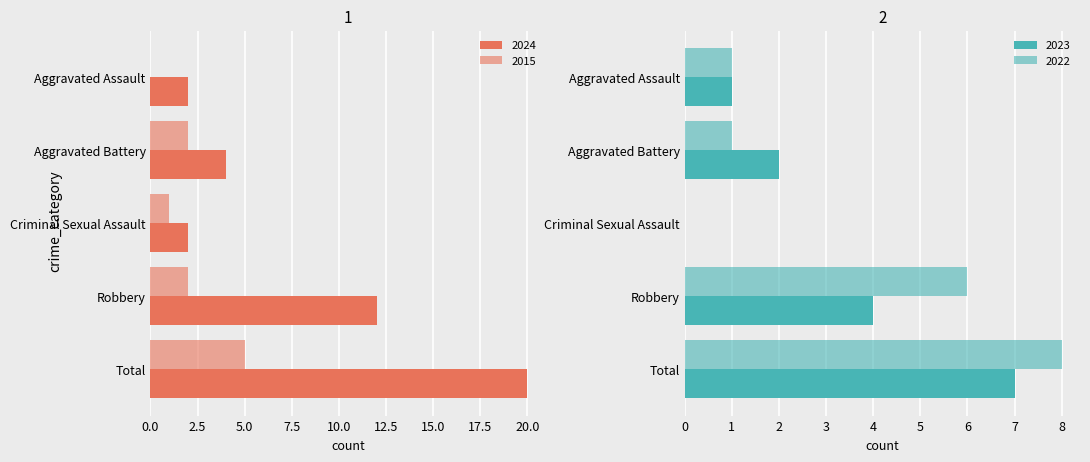

What are all the series names shown in the legend?

2024, 2023, 2022, 2015